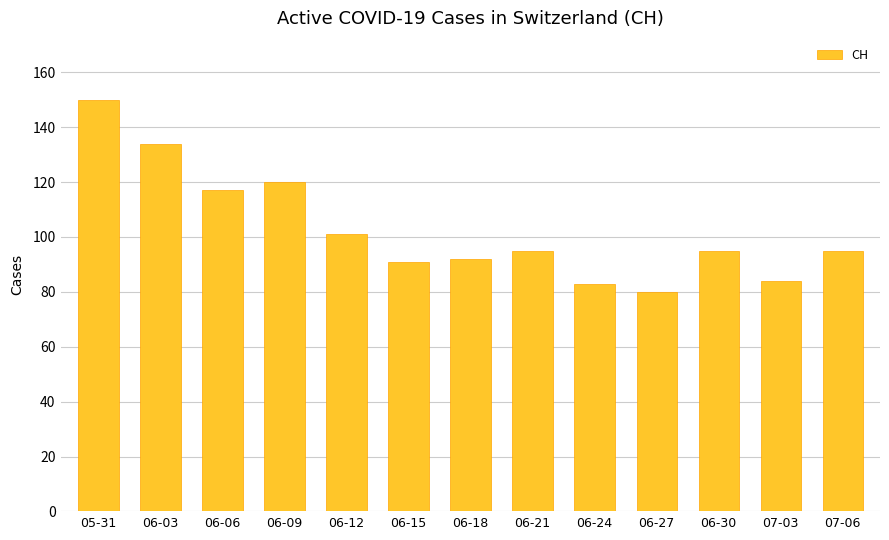

Which label corresponds to the largest value in the chart?

05-31